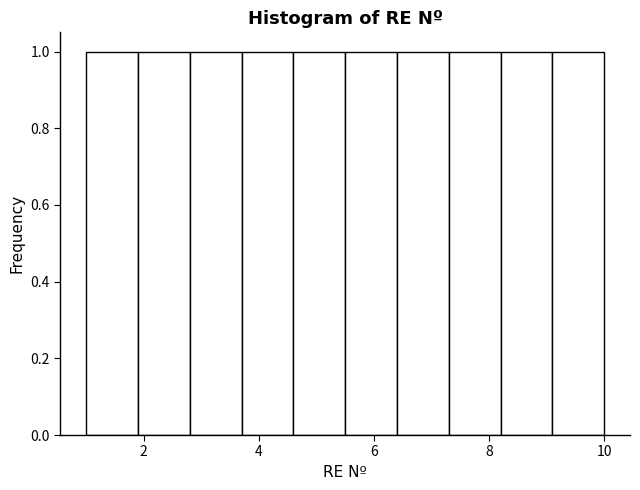

How tall is the bar that spans 1.0 to 1.9 on the x-axis? Neither the bar edges nor the heights are printed on the chart, so give them approximately, as read against the axes.

1